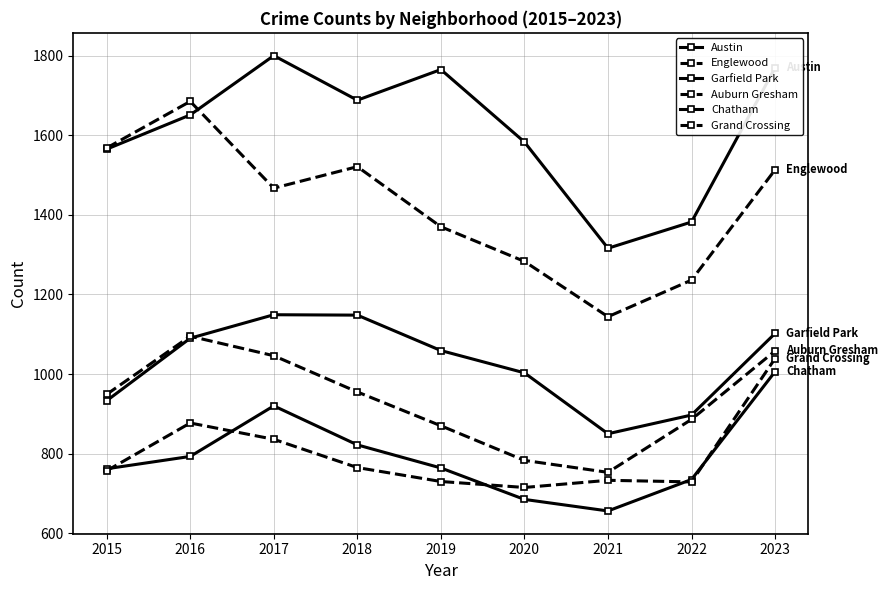

Does the chart have visible grid lines?

Yes